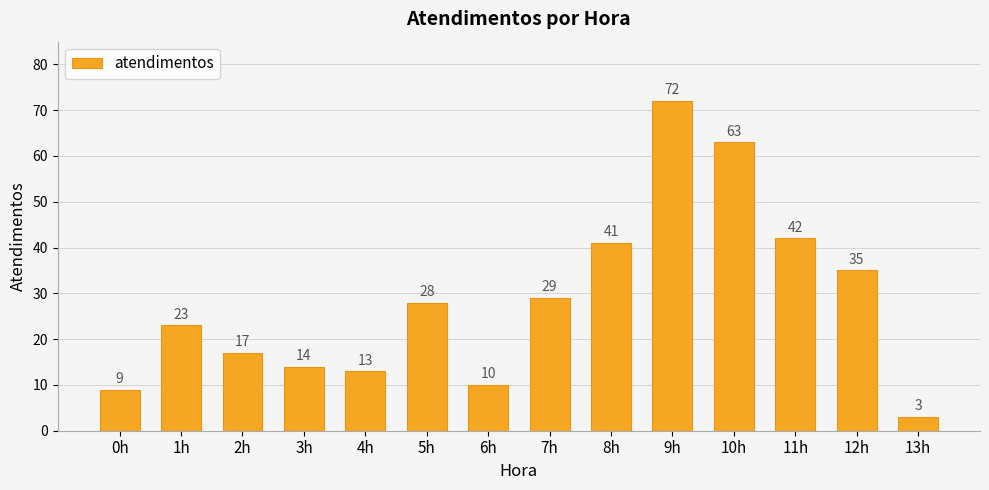

Rank the categories by value from lowest to highest.

13h, 0h, 6h, 4h, 3h, 2h, 1h, 5h, 7h, 12h, 8h, 11h, 10h, 9h